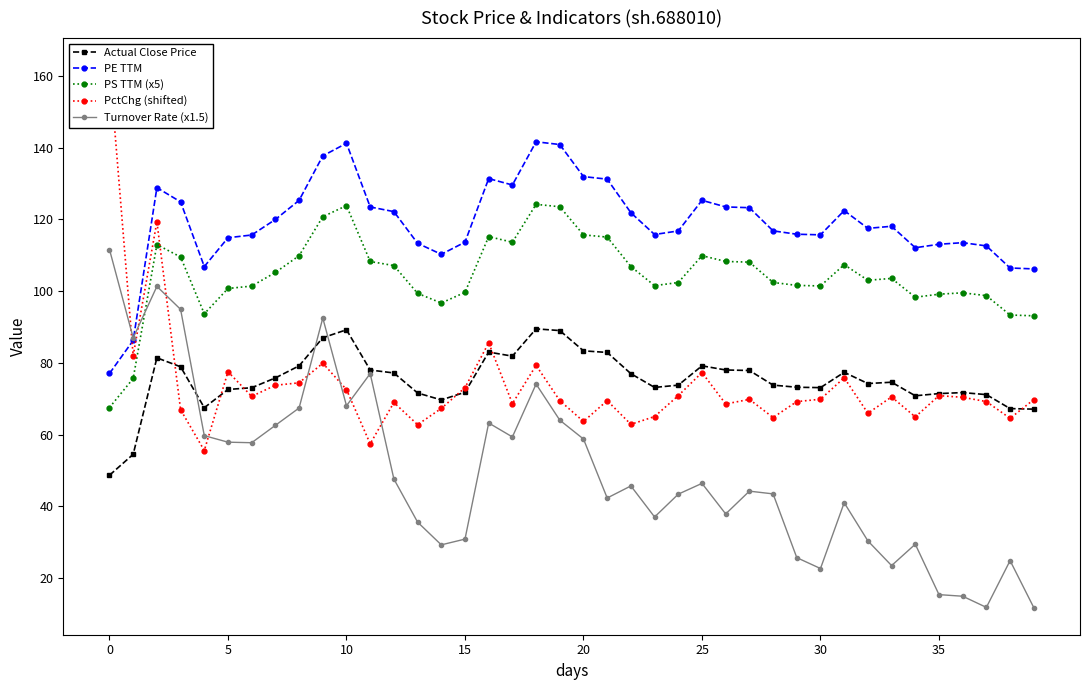

What is the value of the Actual Close Price point at the 6th from the left?

72.6